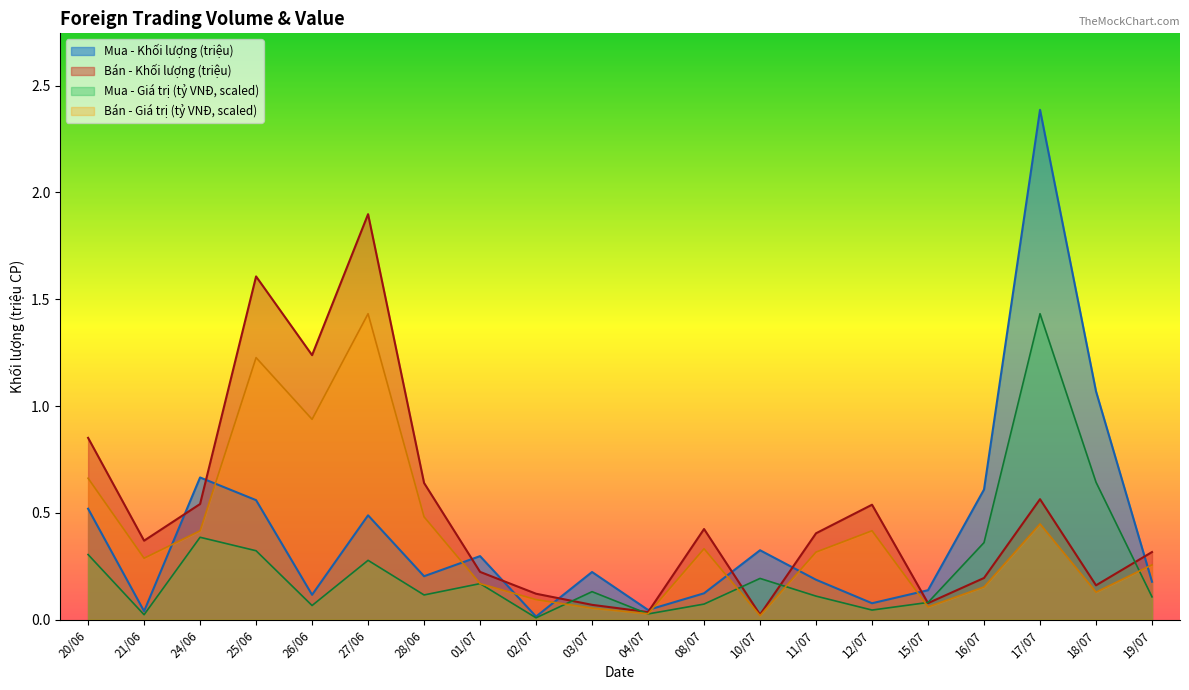

At how many categories does at least one series exceed 0?

20